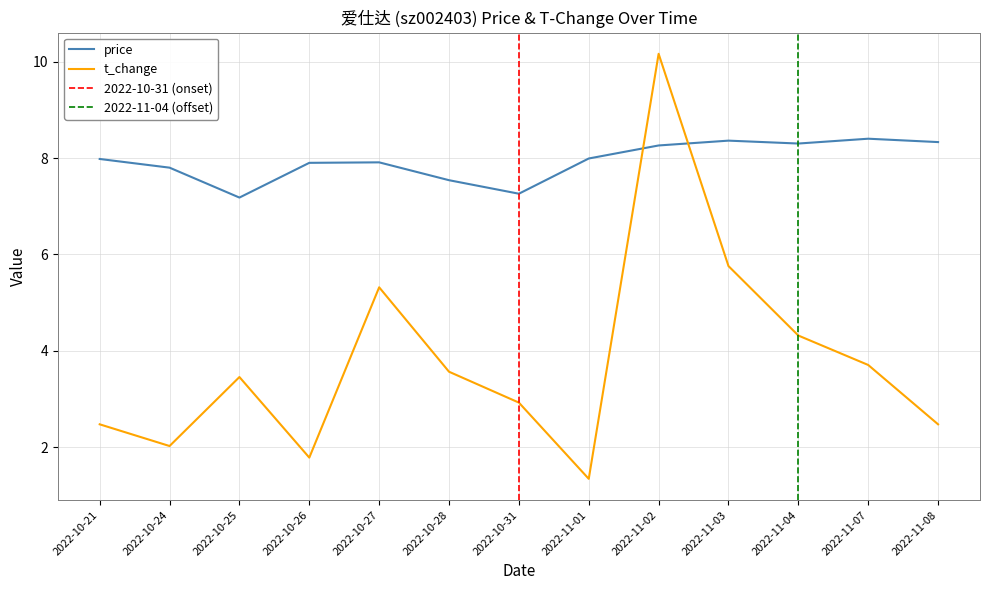

Reading right to left, list all the values displayed in this chart.

price: 8.3	8.4	8.3	8.4	8.3	8.0	7.3	7.5	7.9	7.9	7.2	7.8	8.0
t_change: 2.5	3.7	4.3	5.8	10.2	1.4	2.9	3.6	5.3	1.8	3.5	2.0	2.5